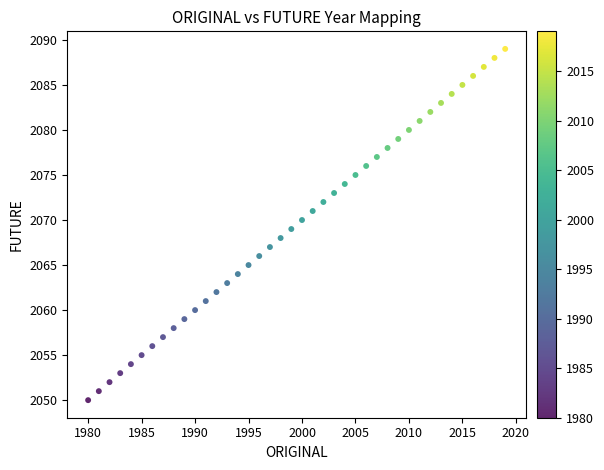

What is the range of Y values (max minus min)?

39